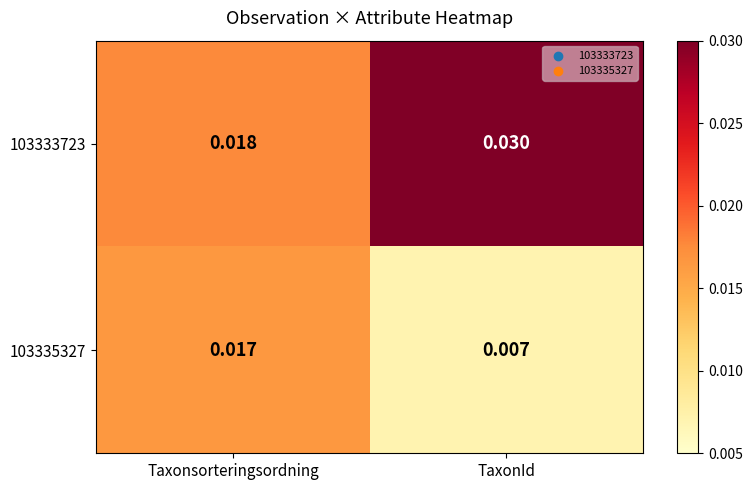

Which category has the lowest value across all series?

TaxonId